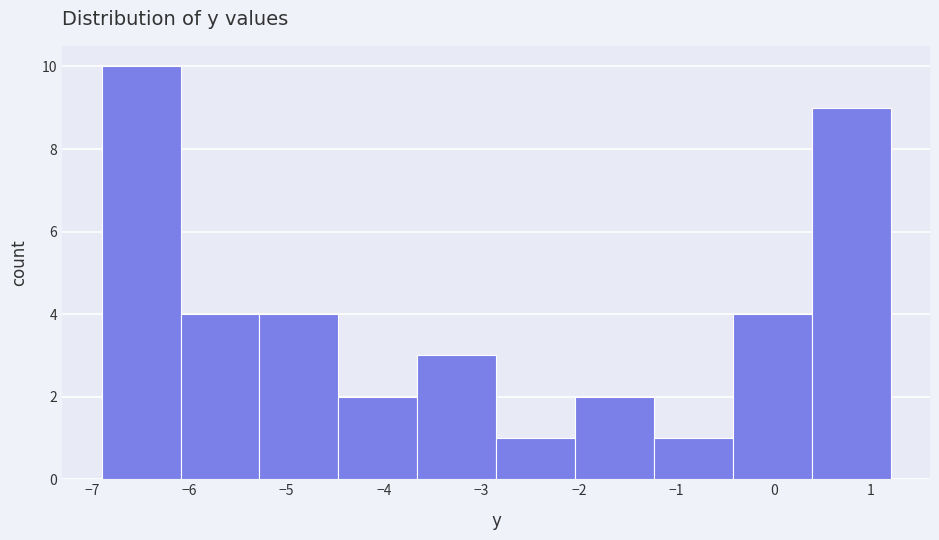

How tall is the bar that spans -2.85 to -2.04 on the x-axis? Neither the bar edges nor the heights are printed on the chart, so give them approximately, as read against the axes.

1